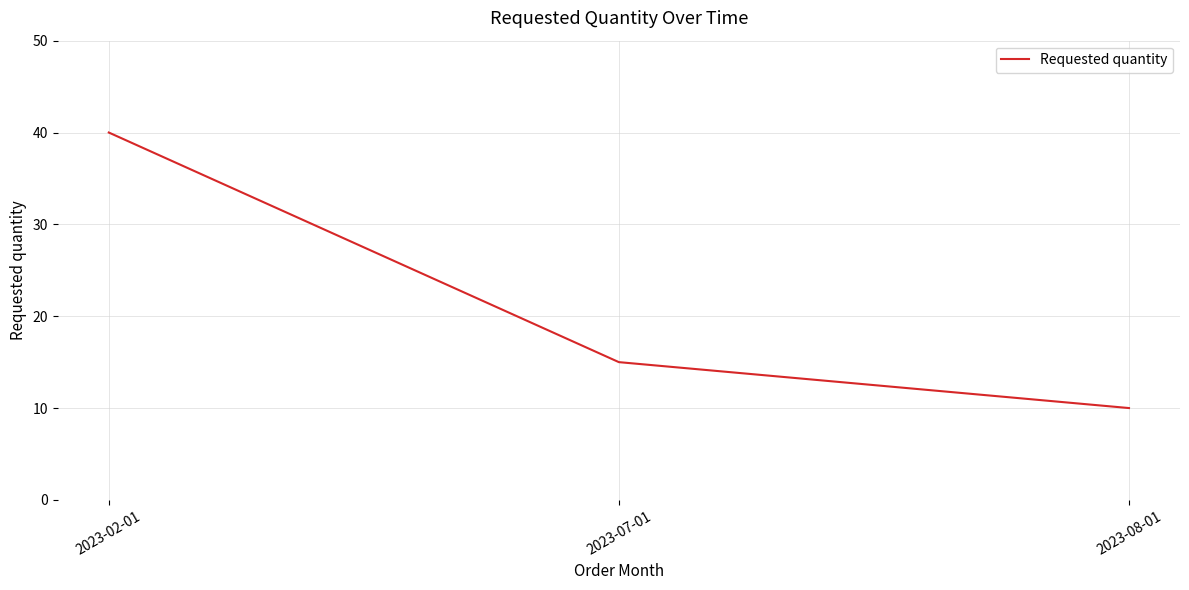

What is the ratio of the value at 2023-07-01 to the value at 2023-02-01?

0.4